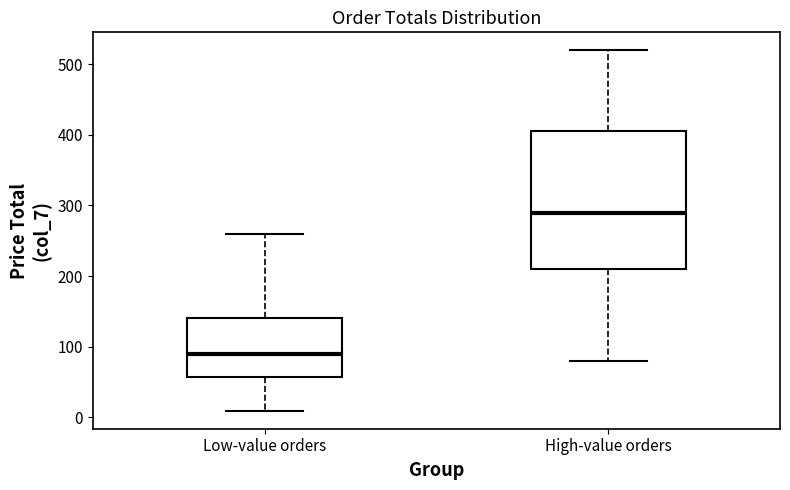

Reading left to right, read every box against the y-axis: the position of its median line, the range the box covers, and the ends of its whiskers. The values are not printed on the chart, so give them approximately, as read against the axis.

Low-value orders: median 90, box 60 to 140, whiskers 10 to 260
High-value orders: median 290, box 210 to 410, whiskers 80 to 520